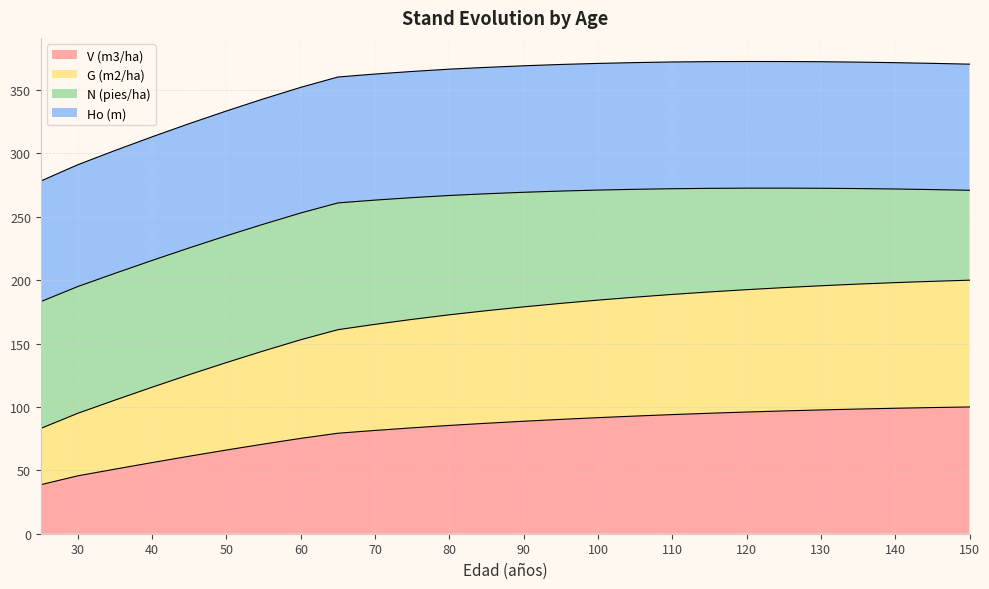

Which label corresponds to the smallest value in the chart?

25